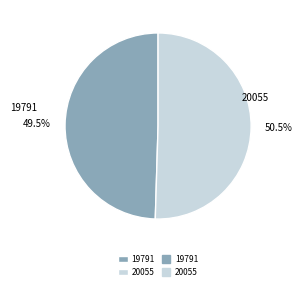

Is the sum of 19791 and 20055 greater than half?

Yes